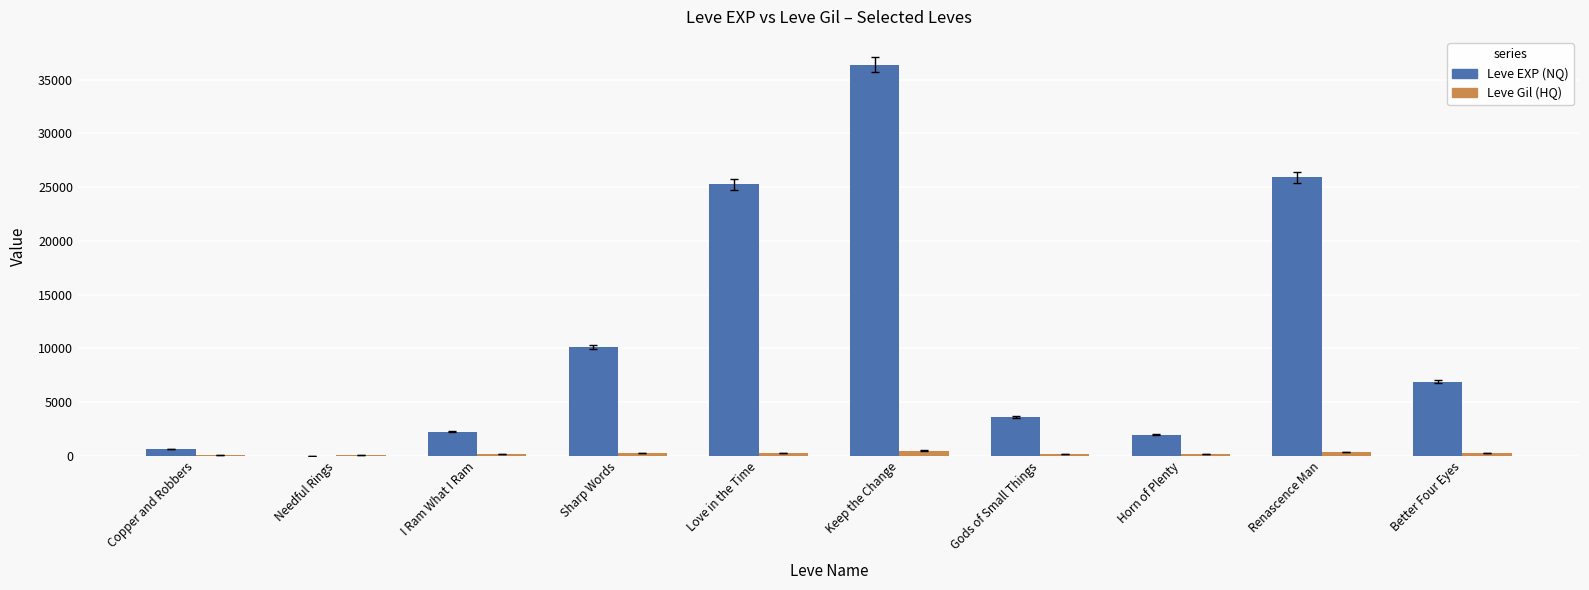

What are all the series names shown in the legend?

Leve EXP (NQ), Leve Gil (HQ)